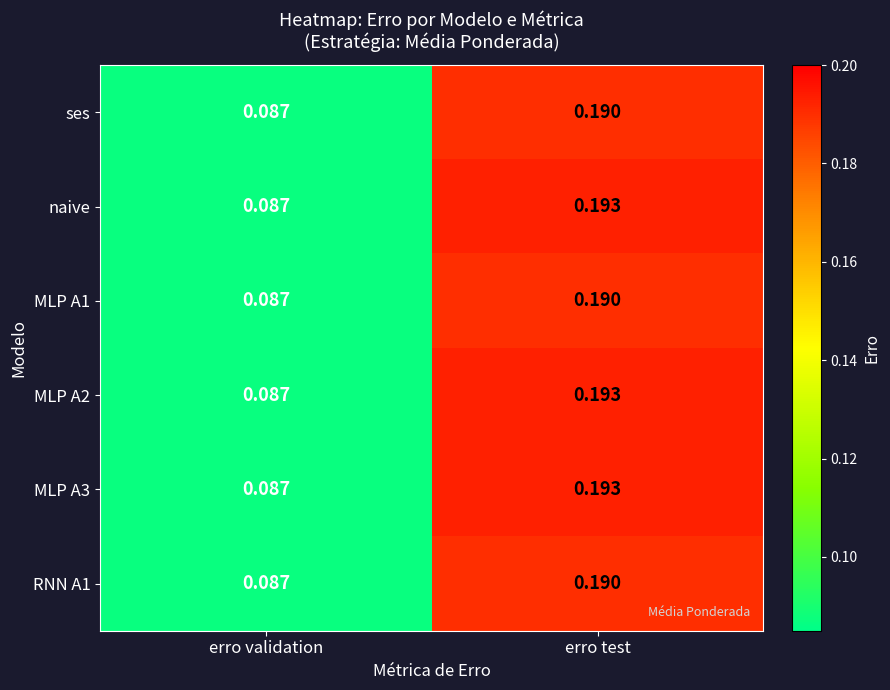

Is the value of RNN A1 at erro test greater than the value of MLP A2 at erro validation?

Yes